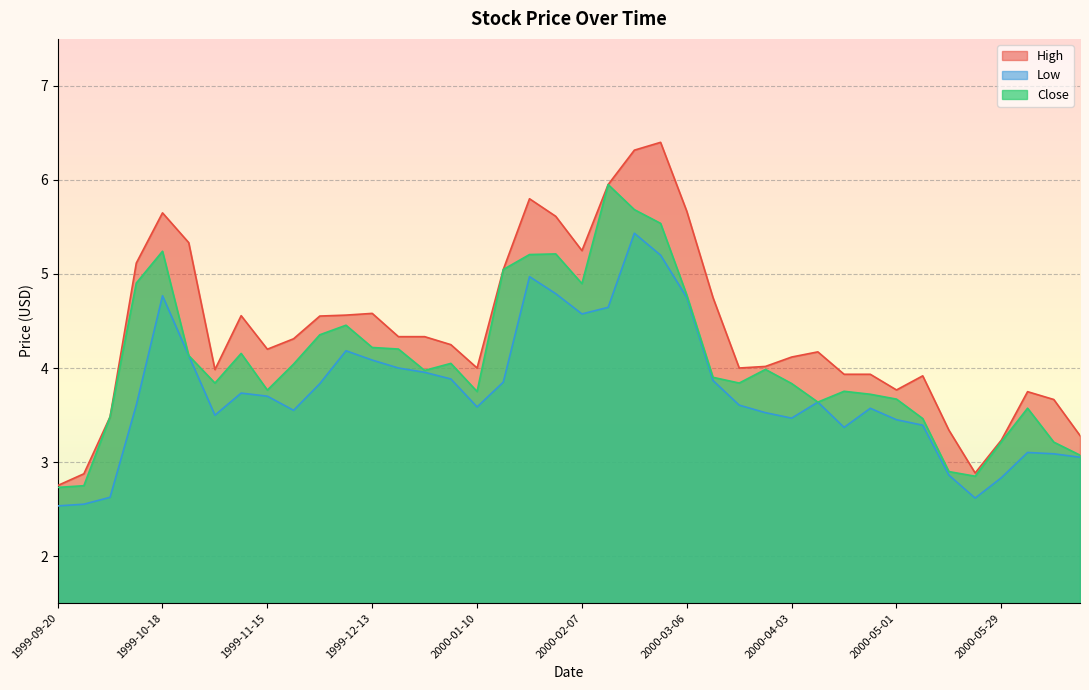

At how many categories does at least one series exceed 2?

40